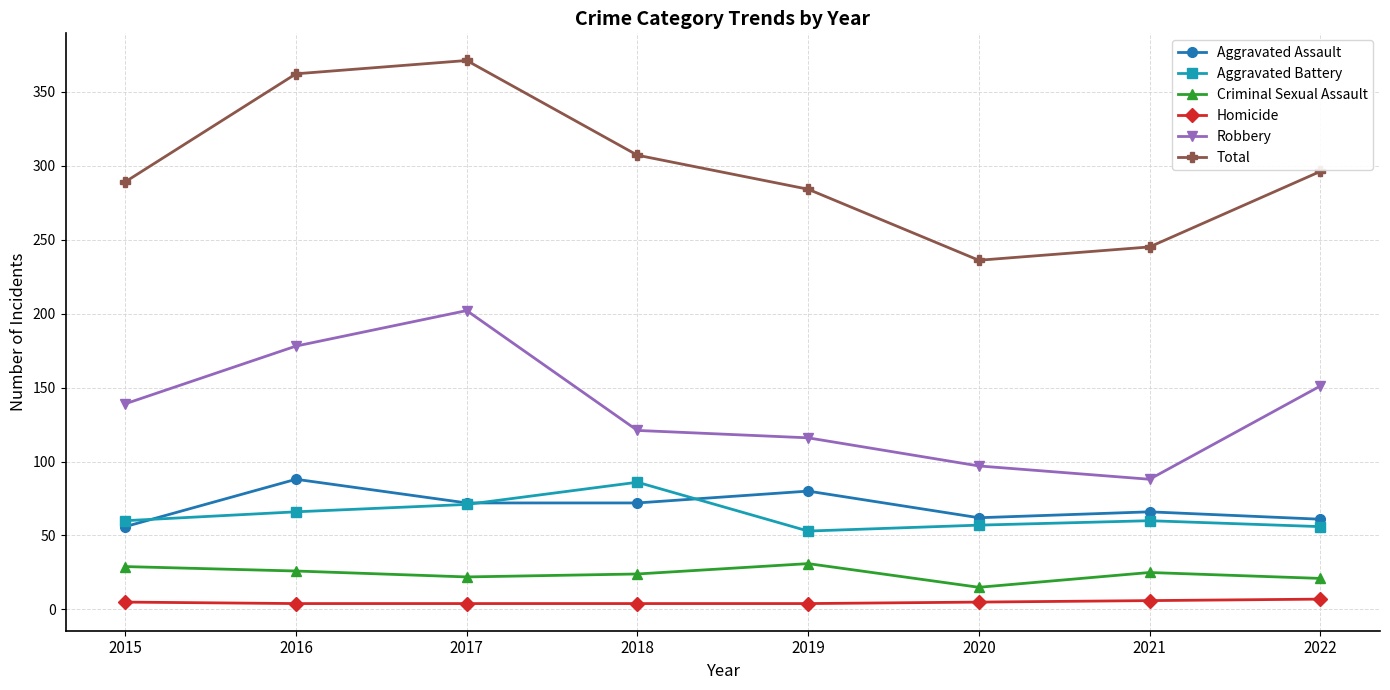

Which series has the largest range (max minus min)?

Total